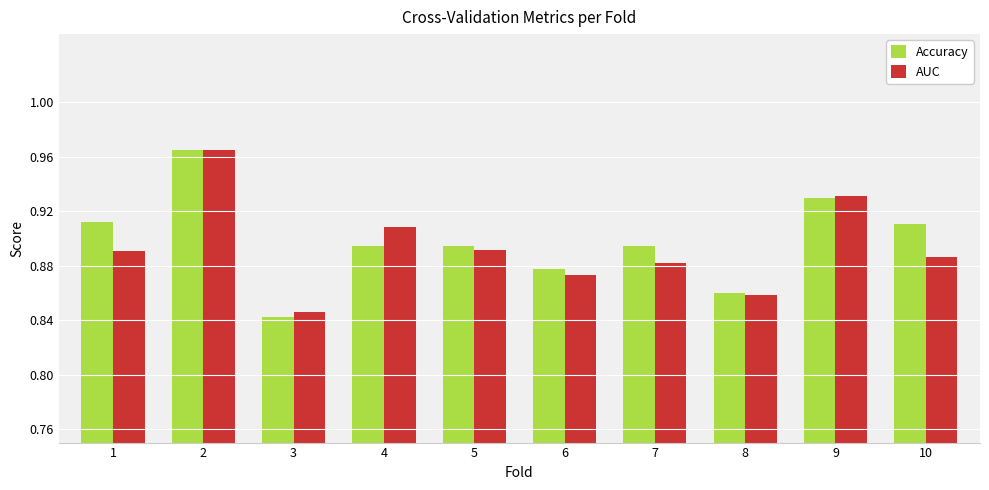

At which category does the chart reach its minimum across all series?

3